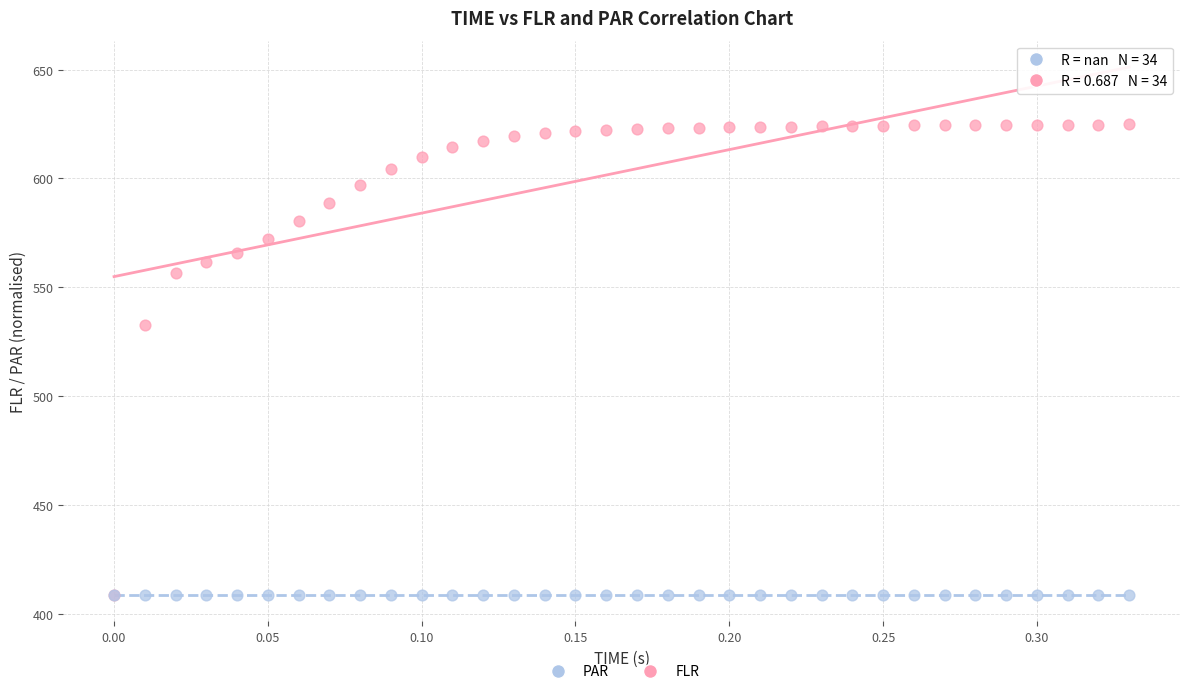

Across all series, what Y value is closest to 516?

532.5